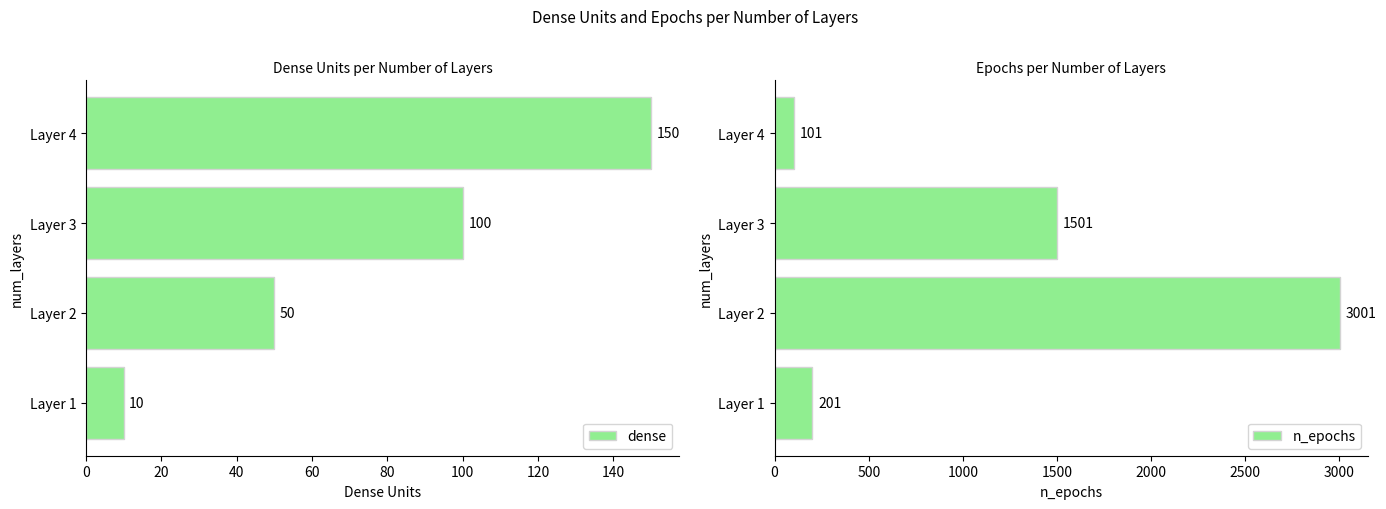

Rank the categories by dense value from lowest to highest.

Layer 1, Layer 2, Layer 3, Layer 4